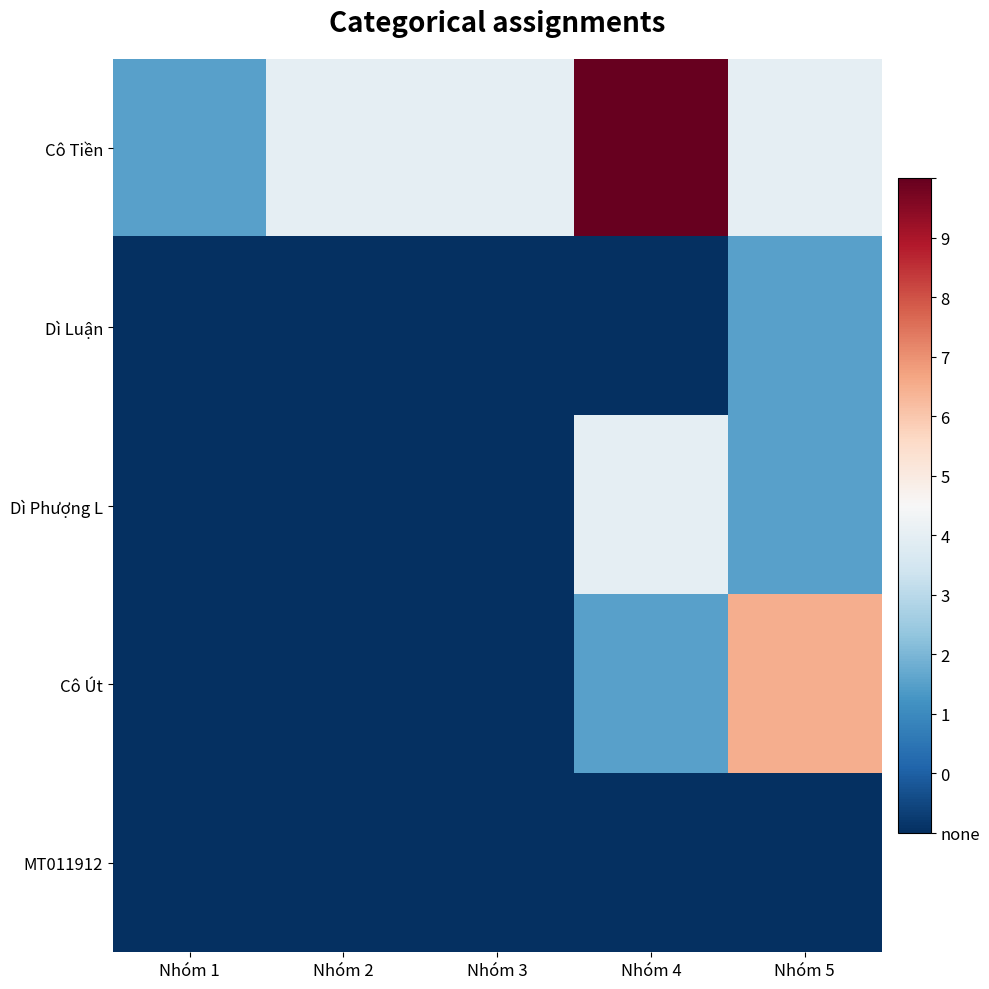

At which category is the sum across all series the highest?

Nhóm 4